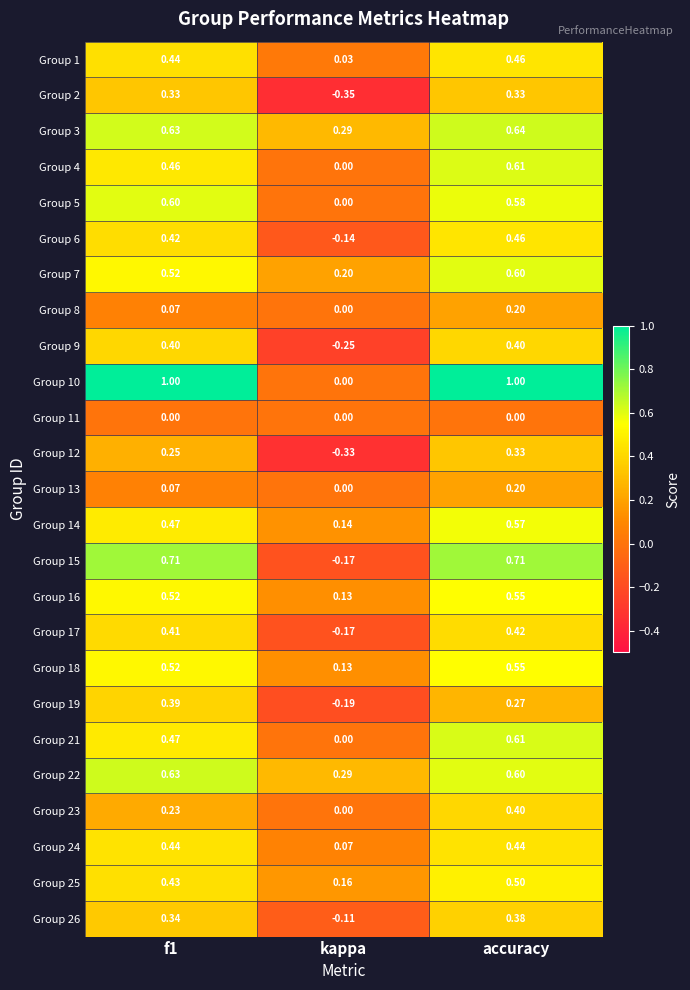

Which label corresponds to the smallest value in the chart?

kappa